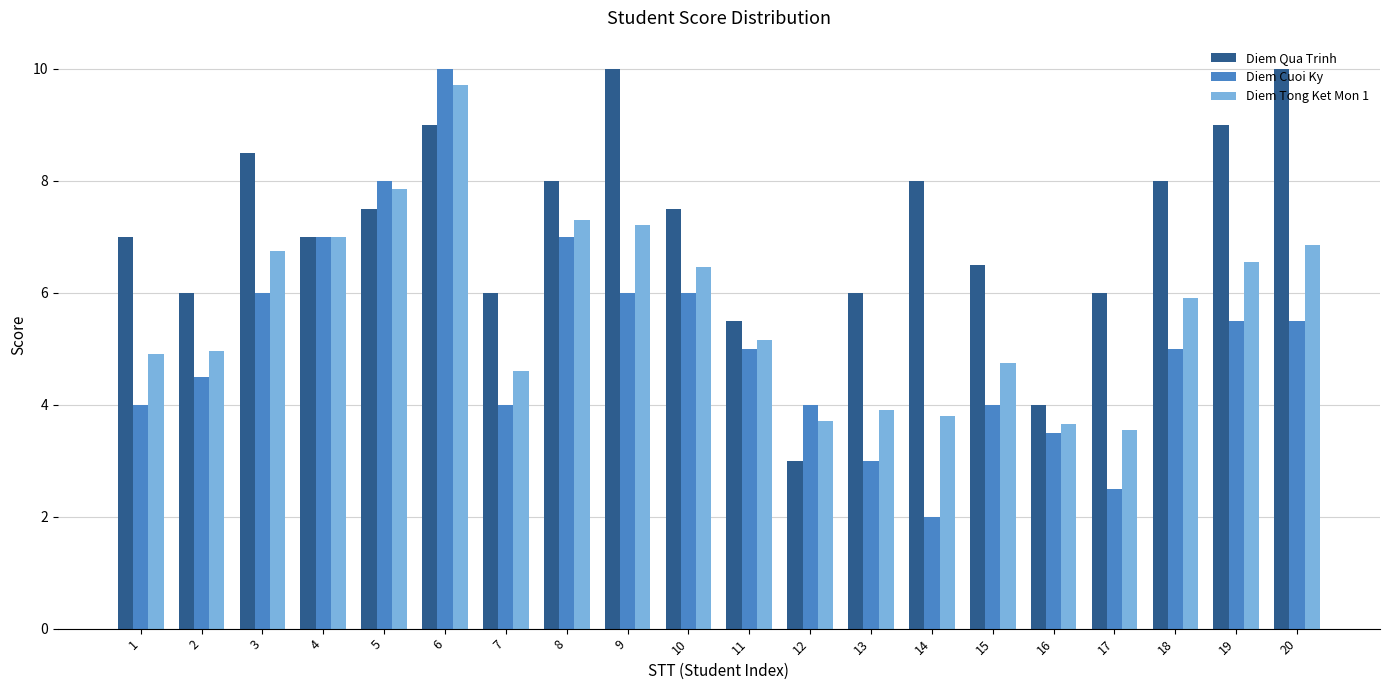

Read the Diem Qua Trinh value at 1.

7.0